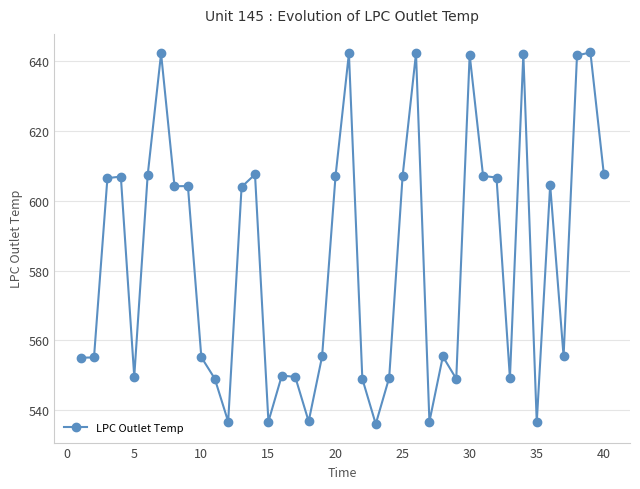

How many distinct data groups are displayed?

1